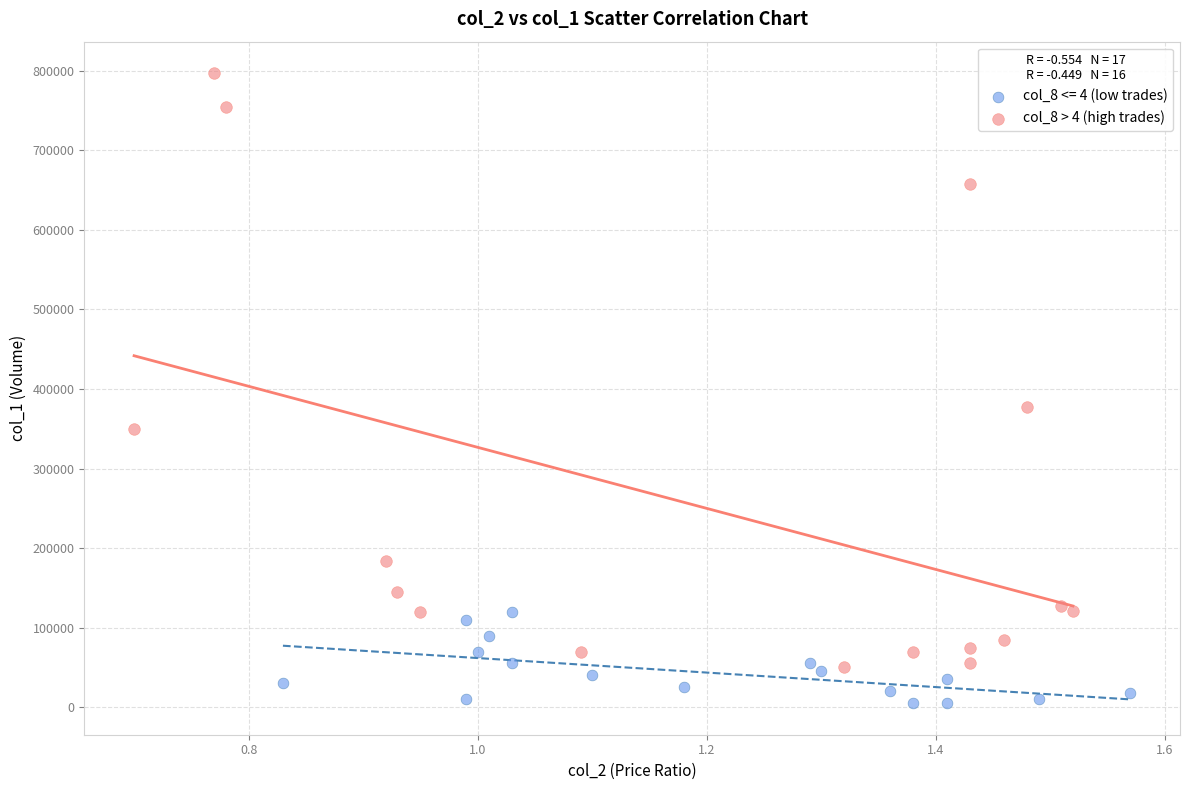

Which series contains the lowest Y value?

col_8 <= 4 (low trades)